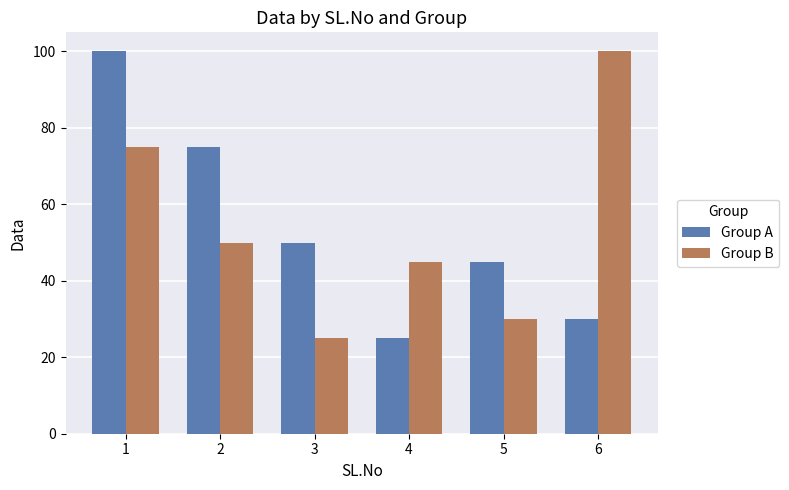

At 6, list the series in order from smallest to largest.

Group A, Group B